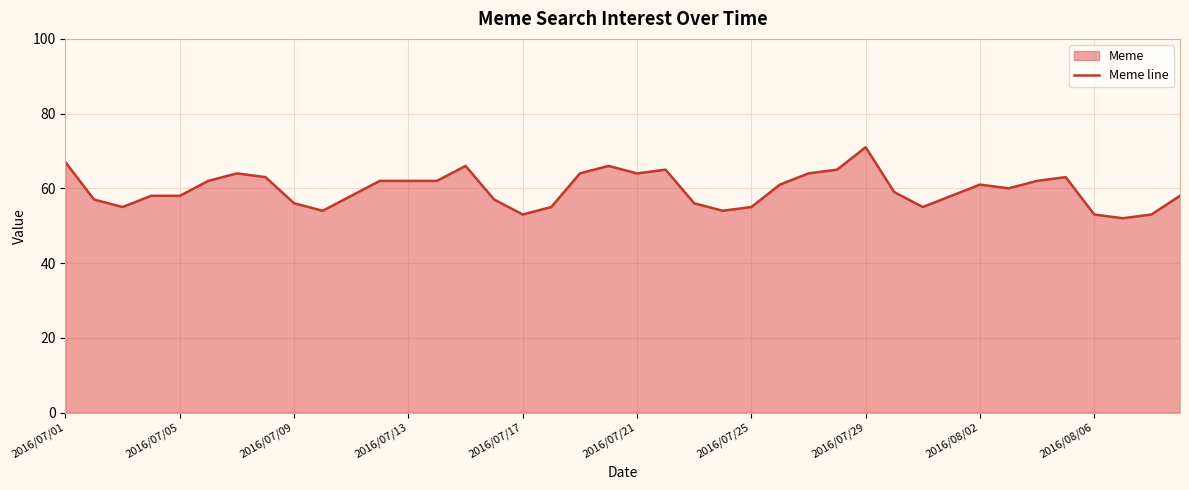

Where does the data first go above 60?

2016/07/01